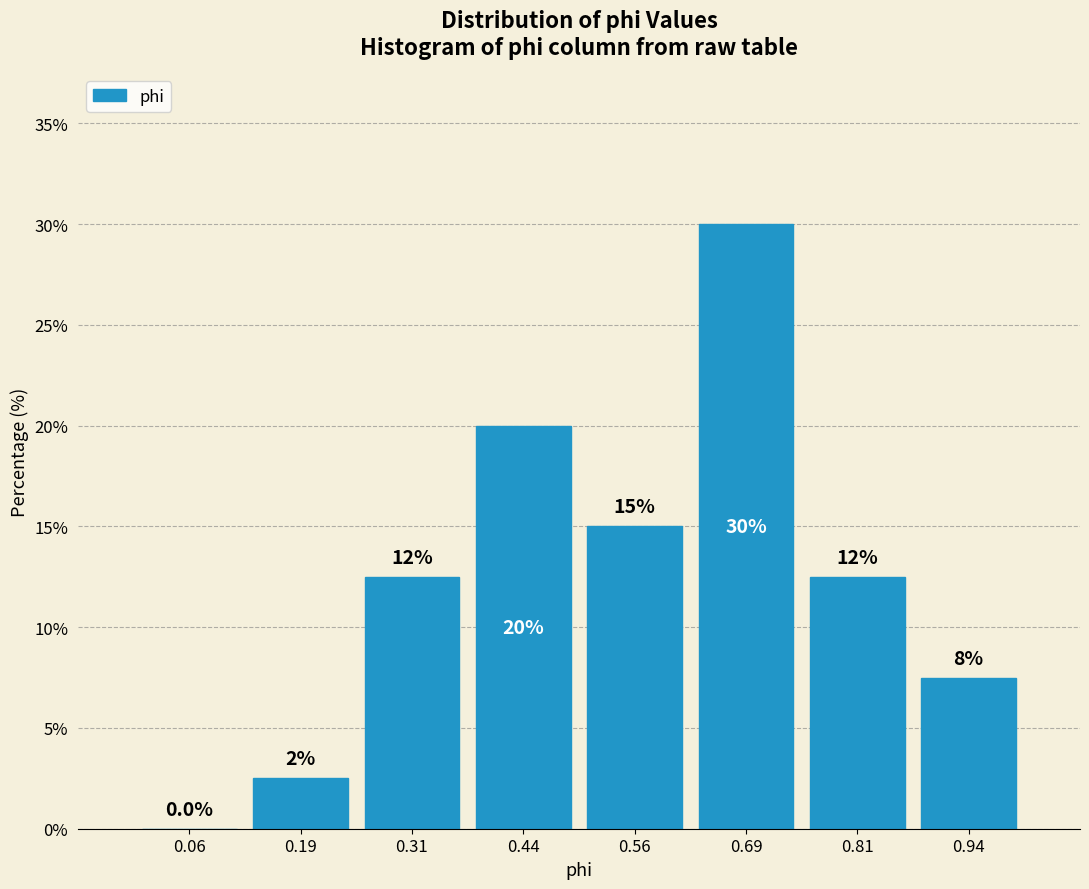

Which range on the x-axis has the tallest bar?

0.625 to 0.750